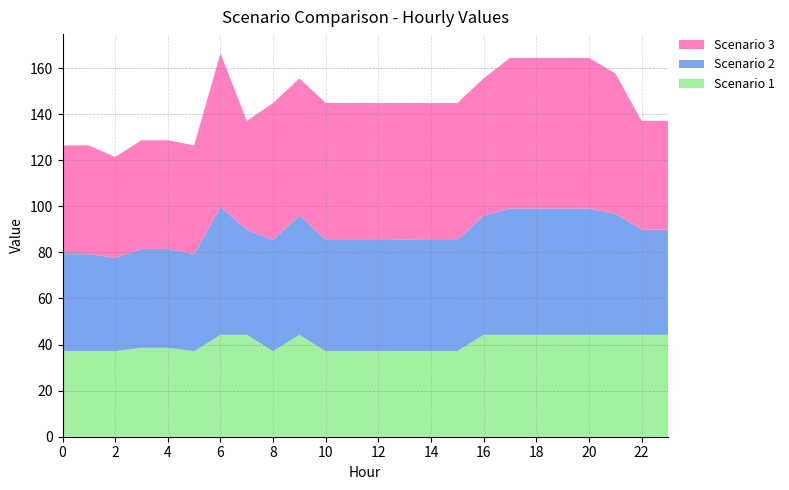

Reading right to left, what are all the values shown in this chart?

Scenario 1: 23=44.2	22=44.2	21=44.2	20=44.2	19=44.2	18=44.2	17=44.2	16=44.2	15=37.1	14=37.1	13=37.2	12=37.1	11=37.1	10=37.1	9=44.2	8=37.1	7=44.2	6=44.2	5=37.1	4=38.6	3=38.6	2=37.1	1=37.1	0=37.1
Scenario 2: 23=45.7	22=45.7	21=52.6	20=54.8	19=54.8	18=54.8	17=54.8	16=51.8	15=48.3	14=48.3	13=48.3	12=48.3	11=48.3	10=48.3	9=51.8	8=48.3	7=45.7	6=55.5	5=42.1	4=42.9	3=42.9	2=40.5	1=42.1	0=42.1
Scenario 3: 23=47.2	22=47.2	21=60.9	20=65.4	19=65.4	18=65.4	17=65.4	16=59.5	15=59.4	14=59.4	13=59.4	12=59.4	11=59.5	10=59.5	9=59.5	8=59.4	7=47.2	6=66.7	5=47.2	4=47.2	3=47.2	2=43.8	1=47.2	0=47.2